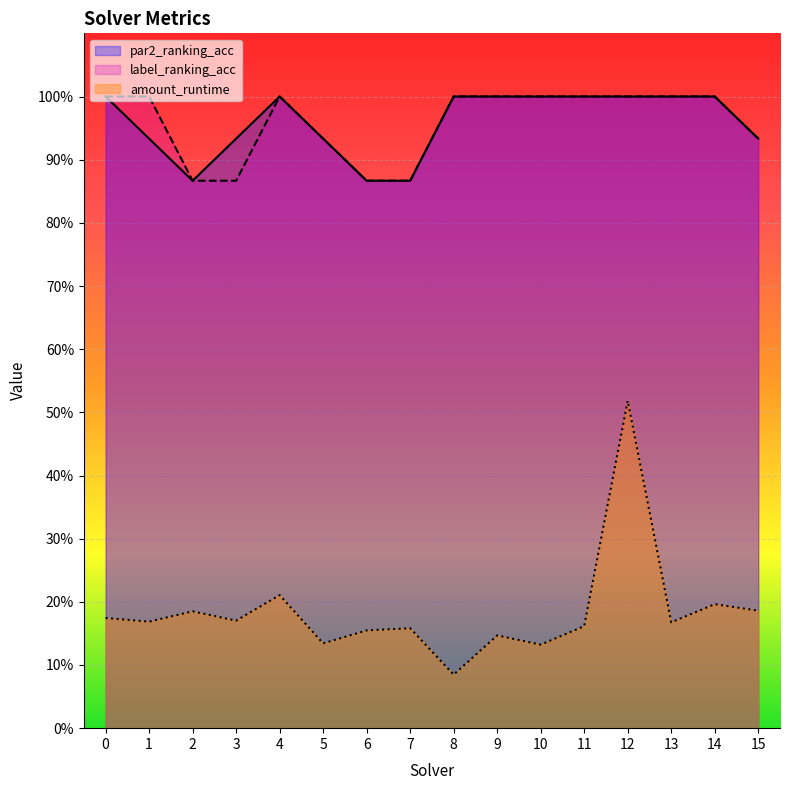

Rank the series at 8 from lowest to highest value.

amount_runtime, par2_ranking_acc, label_ranking_acc